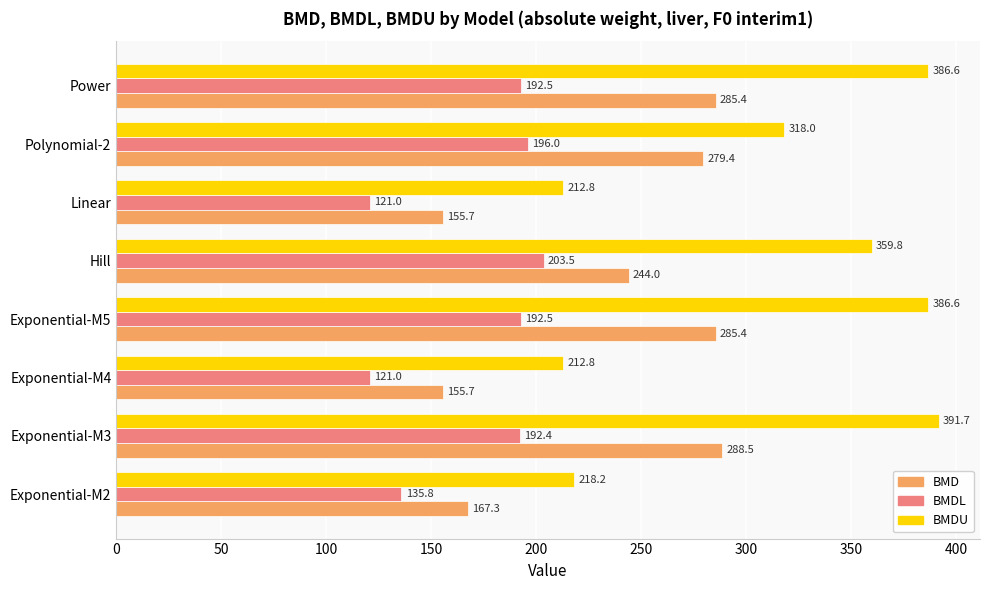

At how many categories does at least one series exceed 265?

5